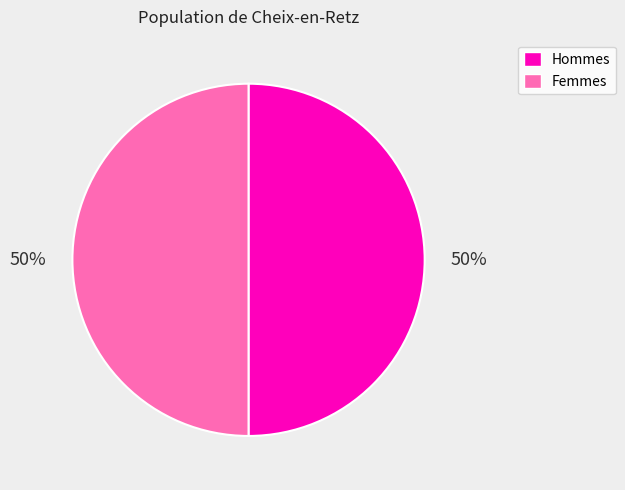

To the nearest percent, what is the average slice percentage?

50%